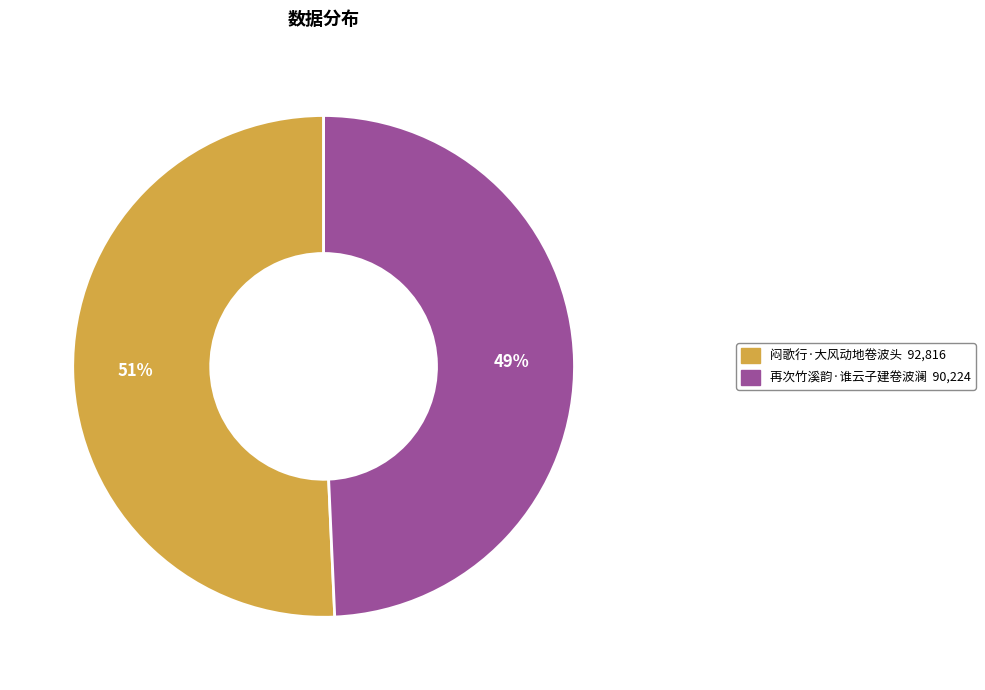

The 闷歌行·大风动地卷波头 slice represents 51% of the pie. True or false?

True